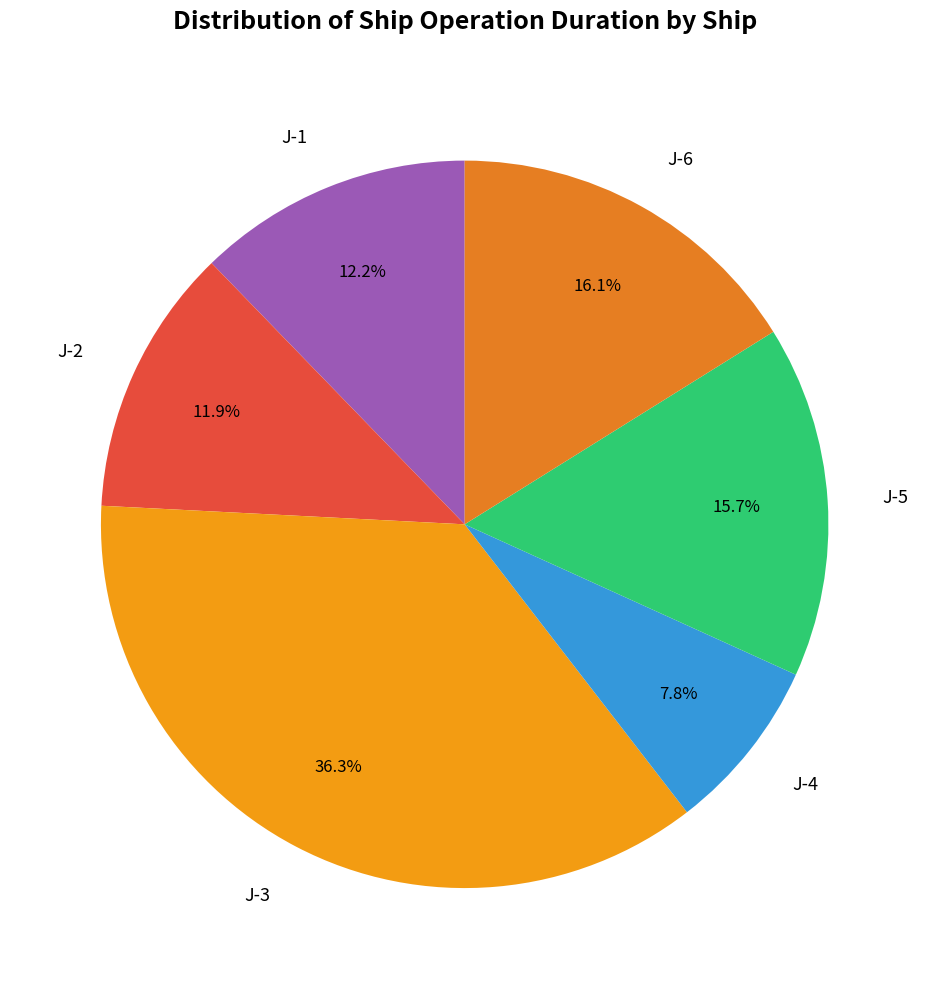

Is J-6 the majority of the pie?

No